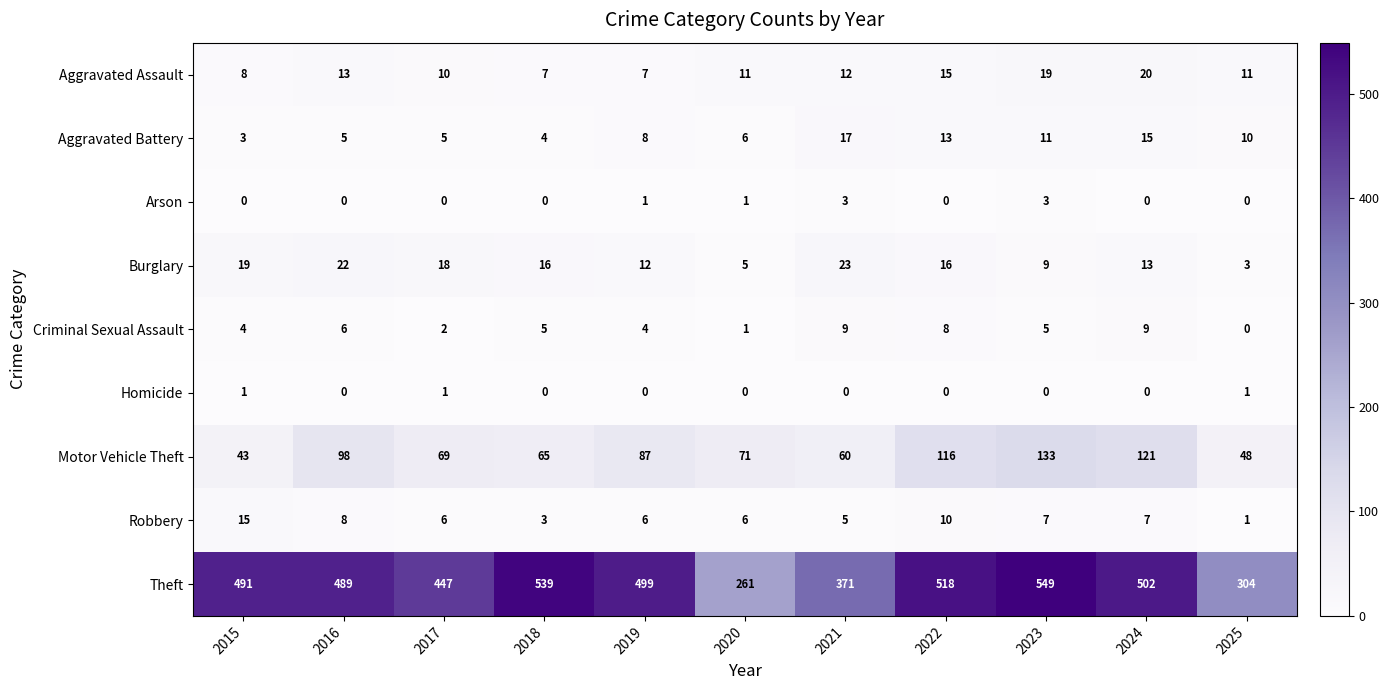

What is the difference between the highest and lowest values at 2021?

371